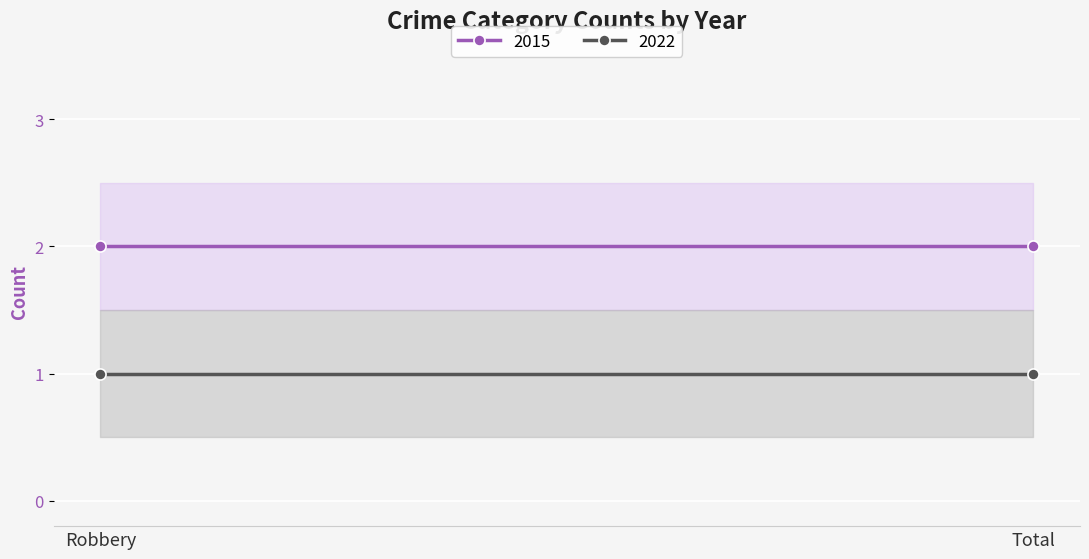

What is the average value of the 2022 series?

1